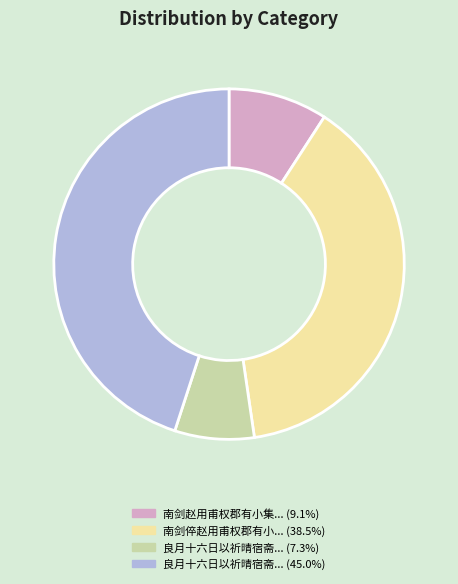

Count the number of slices in the pie.

4